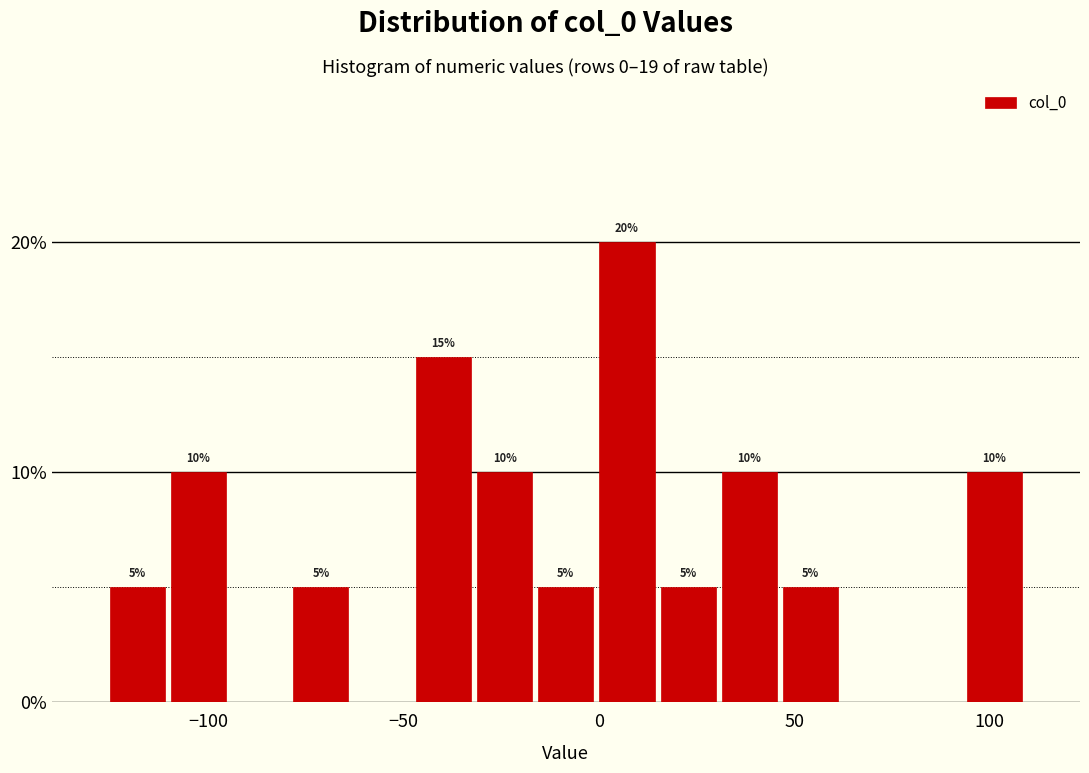

Around what value on the x-axis is the tallest bar? Give the approximate position of its centre, as read against the axis.

5